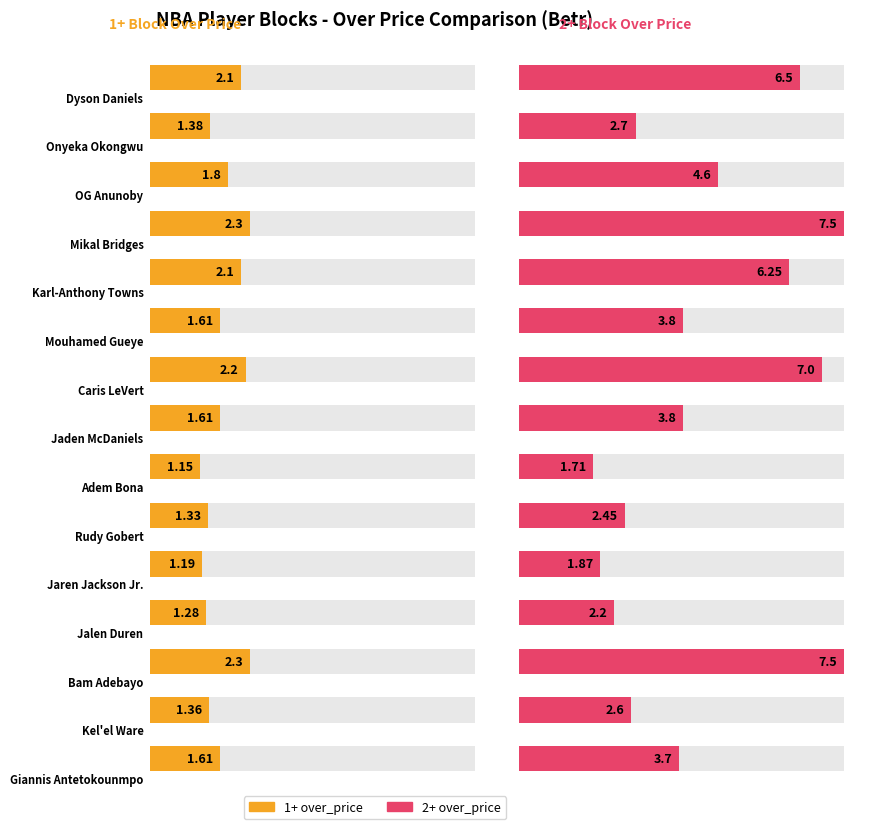

What position from the right is OG Anunoby?

13